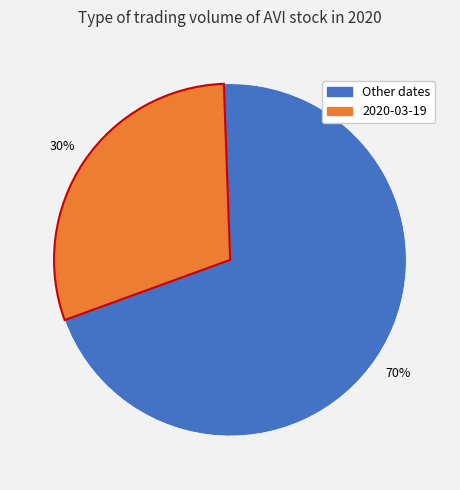

To the nearest percent, what is the average slice percentage?

50%